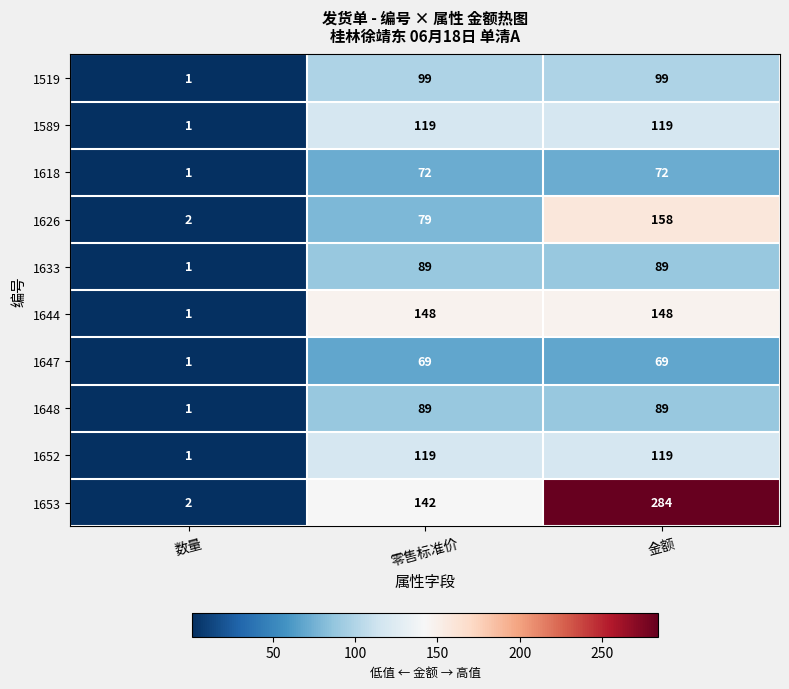

What is the approximate value of 1589 at 金额, to the nearest 5?

120